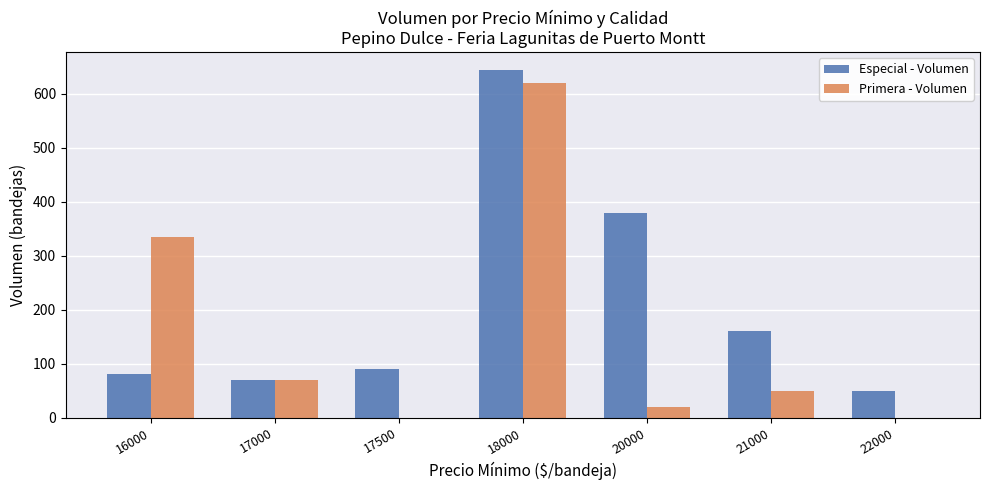

What are all the series names shown in the legend?

Especial - Volumen, Primera - Volumen